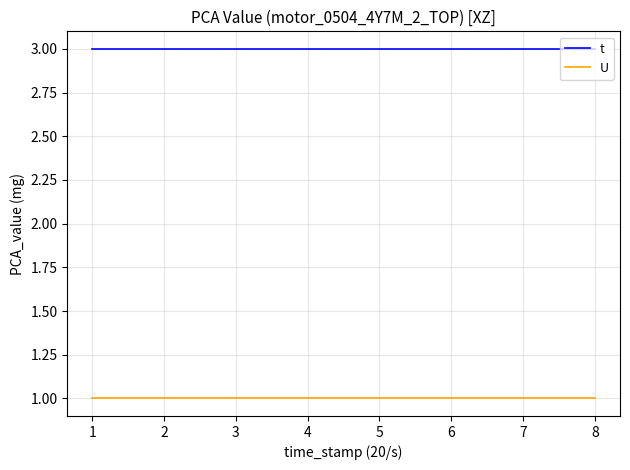

Is this an area chart (filled region under the line)?

No